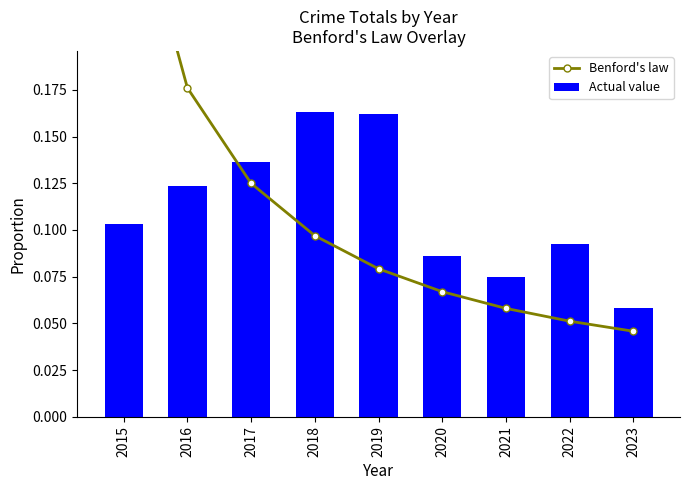

What is the difference between the Actual value values at 2017 and 2023?

0.1